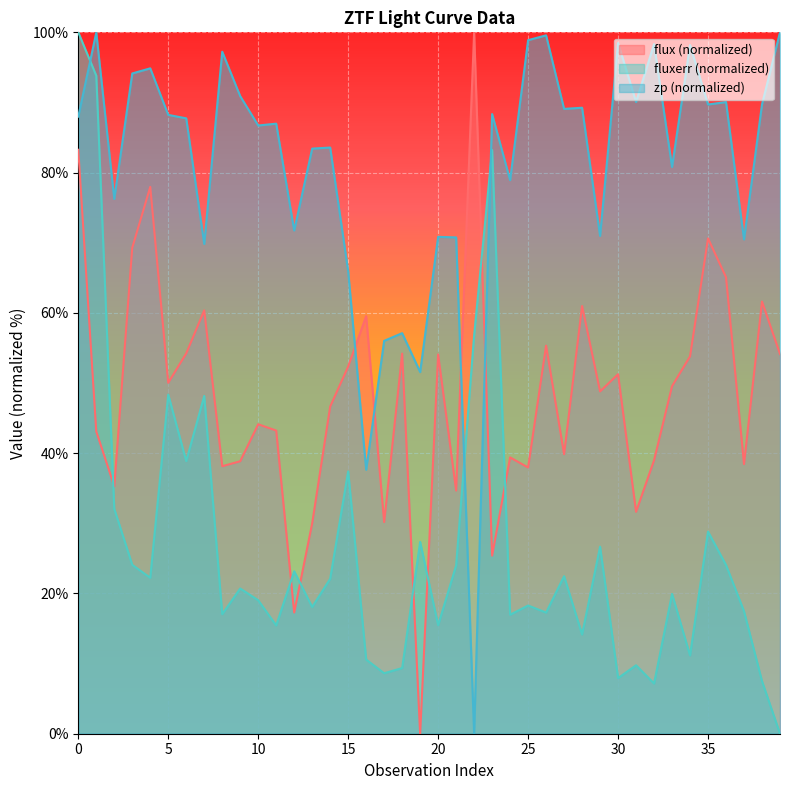

What is the value of the fluxerr point at the 26th from the left?

18.3